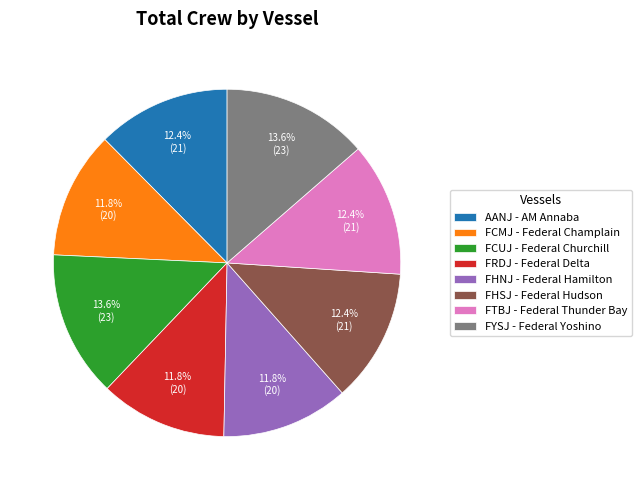

To the nearest percent, what is the combined percentage of FYSJ and FRDJ?

25%